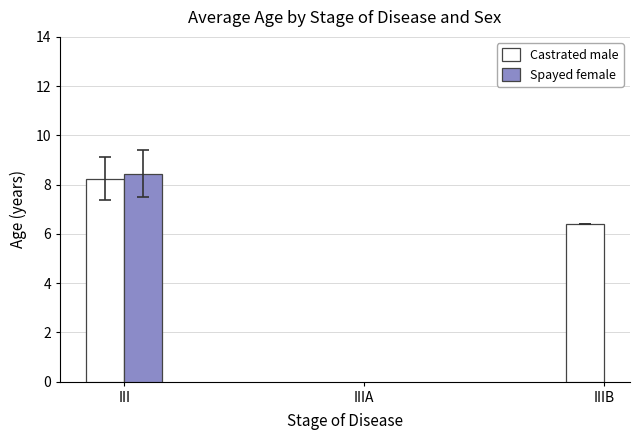

List the series in order of their peak value, lowest first.

Castrated male, Spayed female